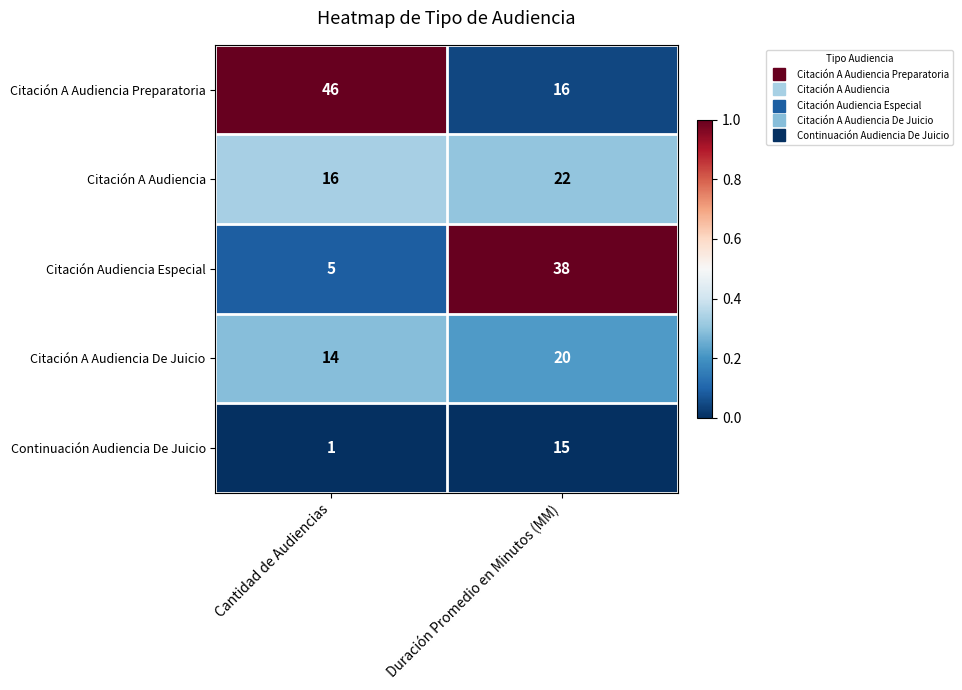

What is the approximate value of Continuación Audiencia De Juicio at Duración Promedio en Minutos (MM)?

15